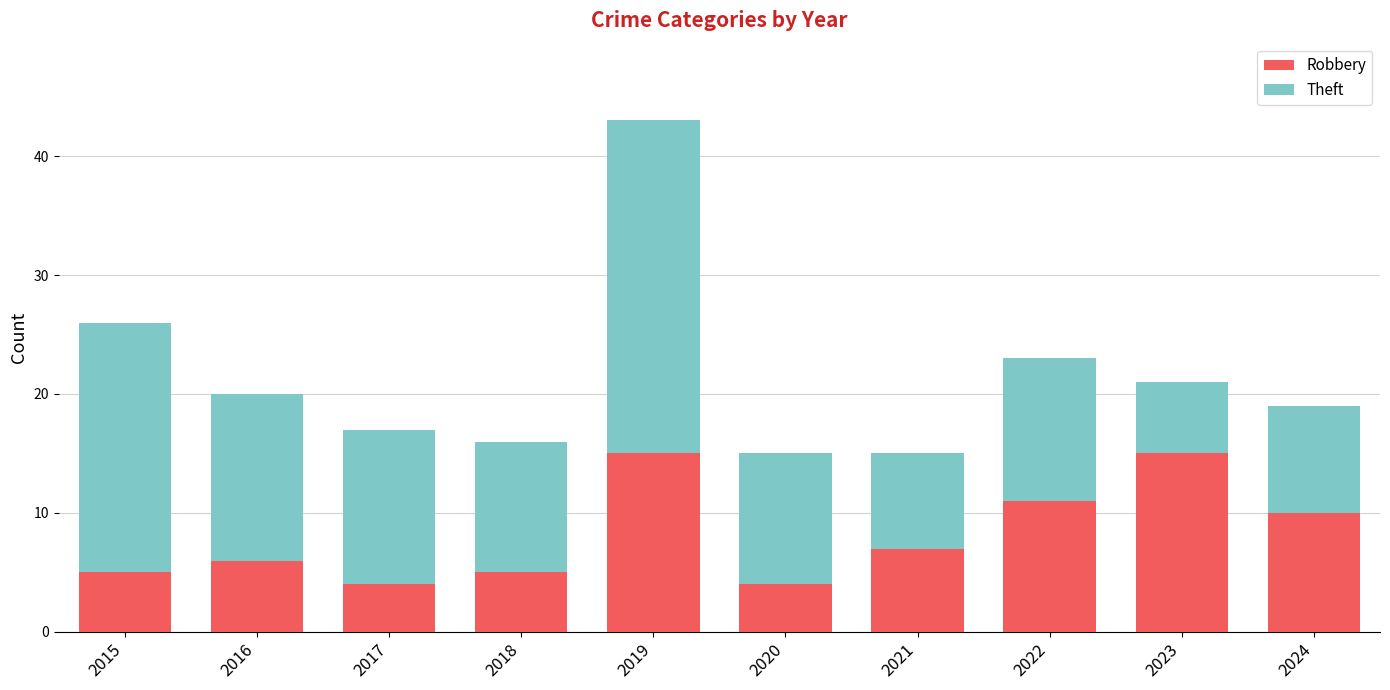

Does the chart contain stacked bars?

Yes